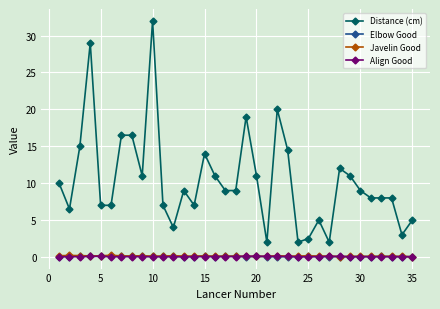

True or false: Align Good has more than 1 points higher than both neighbors.

True